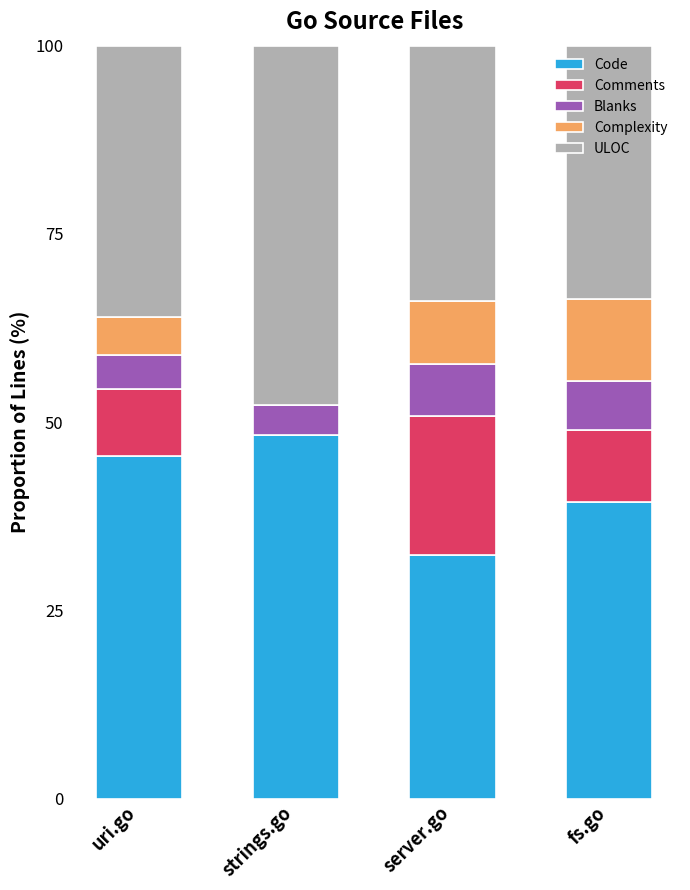

The value of Code at fs.go is 39.4. True or false?

True